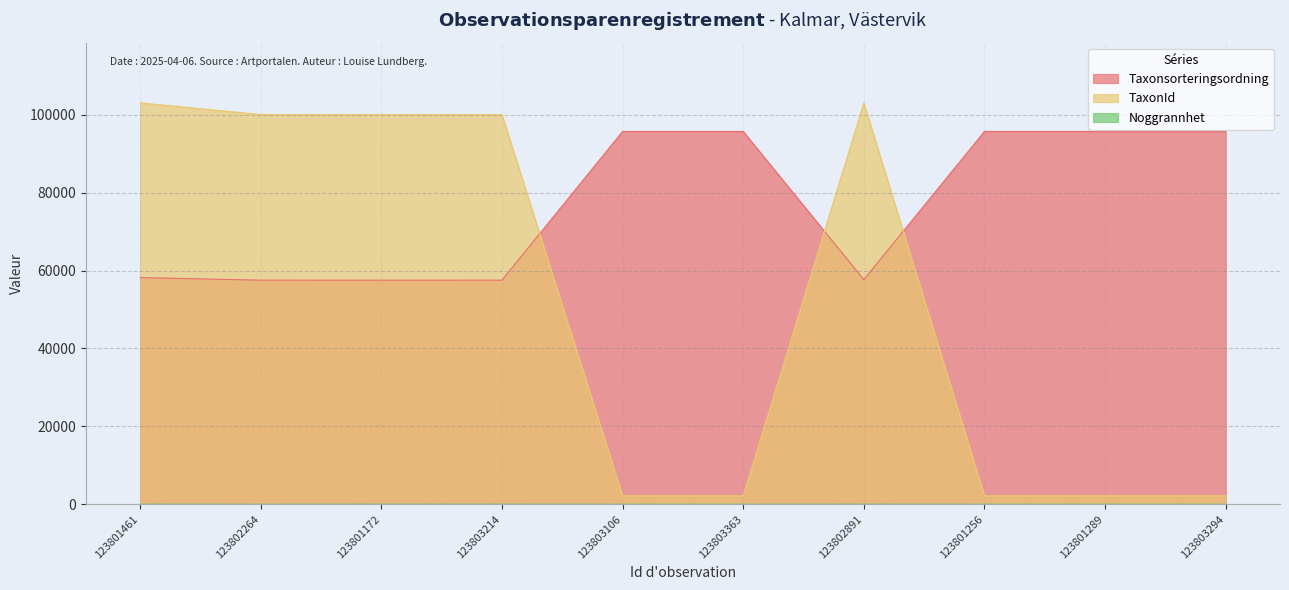

True or false: Noggrannhet has a value of 2 at 123803294.

False